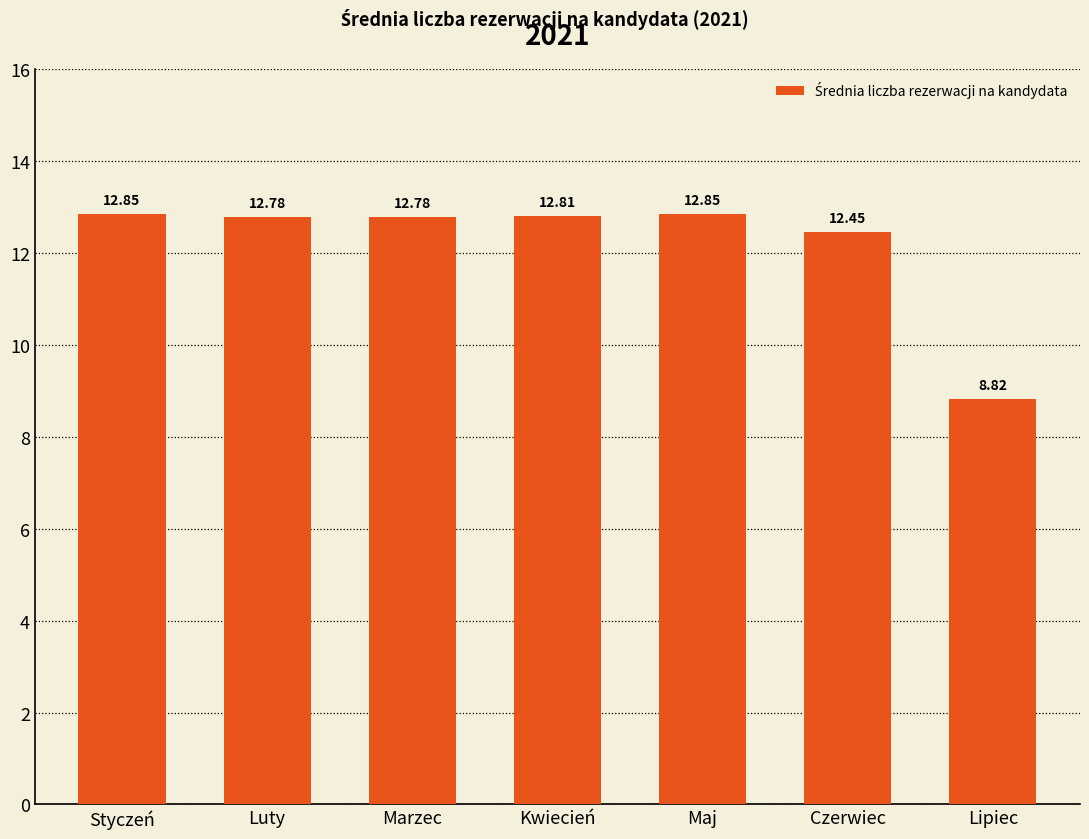

Are the bars grouped side by side (vs. stacked)?

No